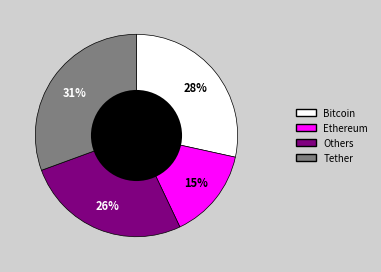

Does any single category account for the majority?

No